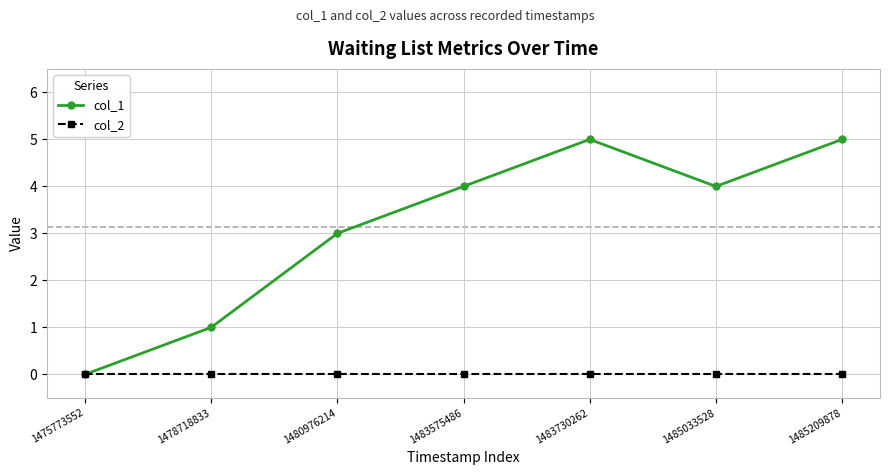

Which series has the largest total across all categories?

col_1